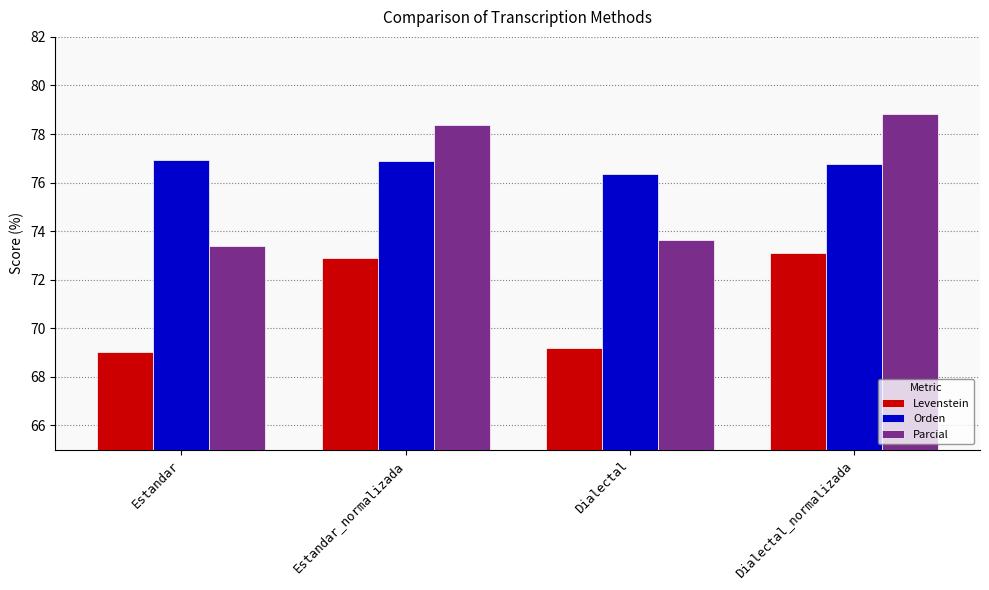

Reading left to right, extract all data points from this chart.

Levenstein: Estandar=69.0	Estandar_normalizada=72.9	Dialectal=69.2	Dialectal_normalizada=73.1
Orden: Estandar=76.9	Estandar_normalizada=76.9	Dialectal=76.4	Dialectal_normalizada=76.8
Parcial: Estandar=73.4	Estandar_normalizada=78.4	Dialectal=73.6	Dialectal_normalizada=78.8